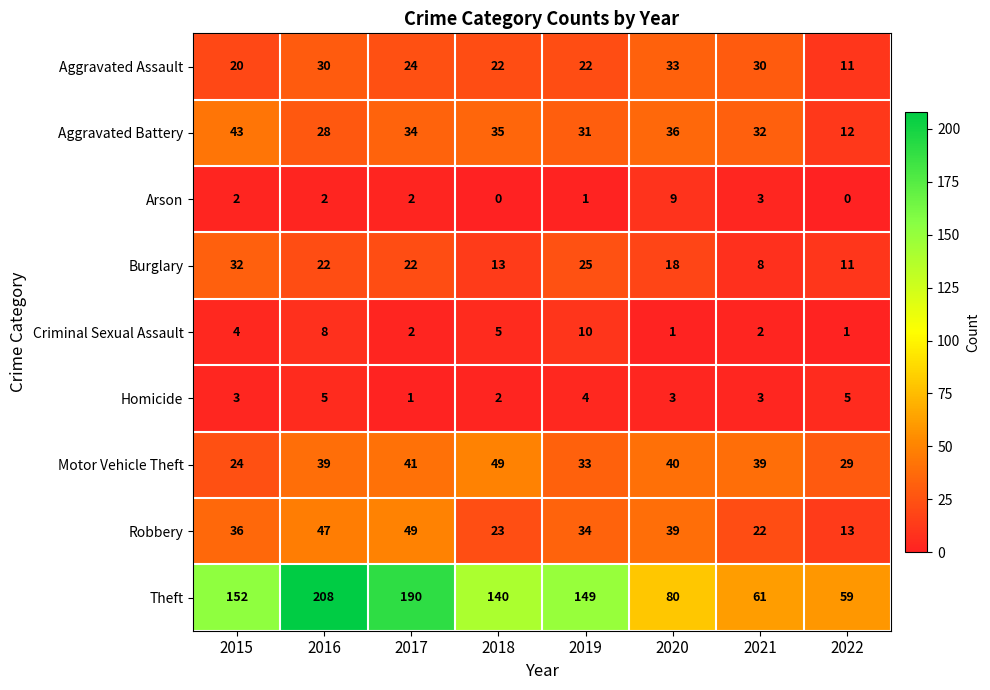

What is the difference between the second highest and minimum values in the Motor Vehicle Theft series?

17